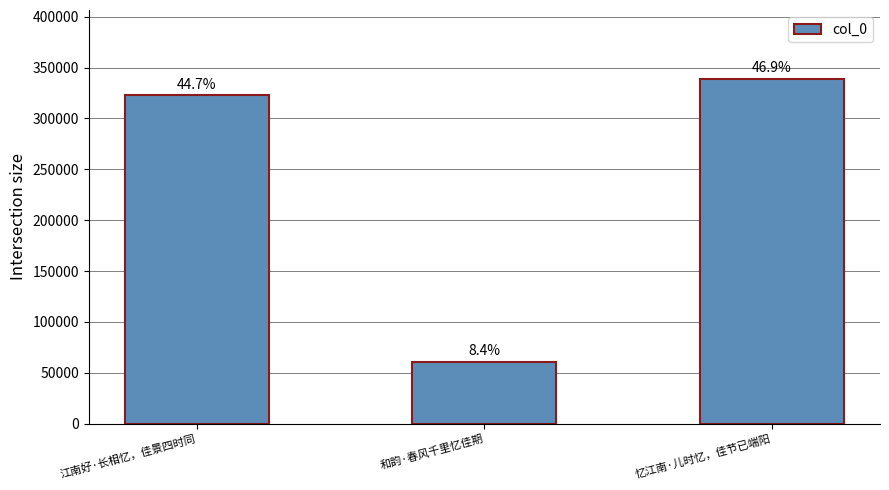

How many bars are there in total?

3